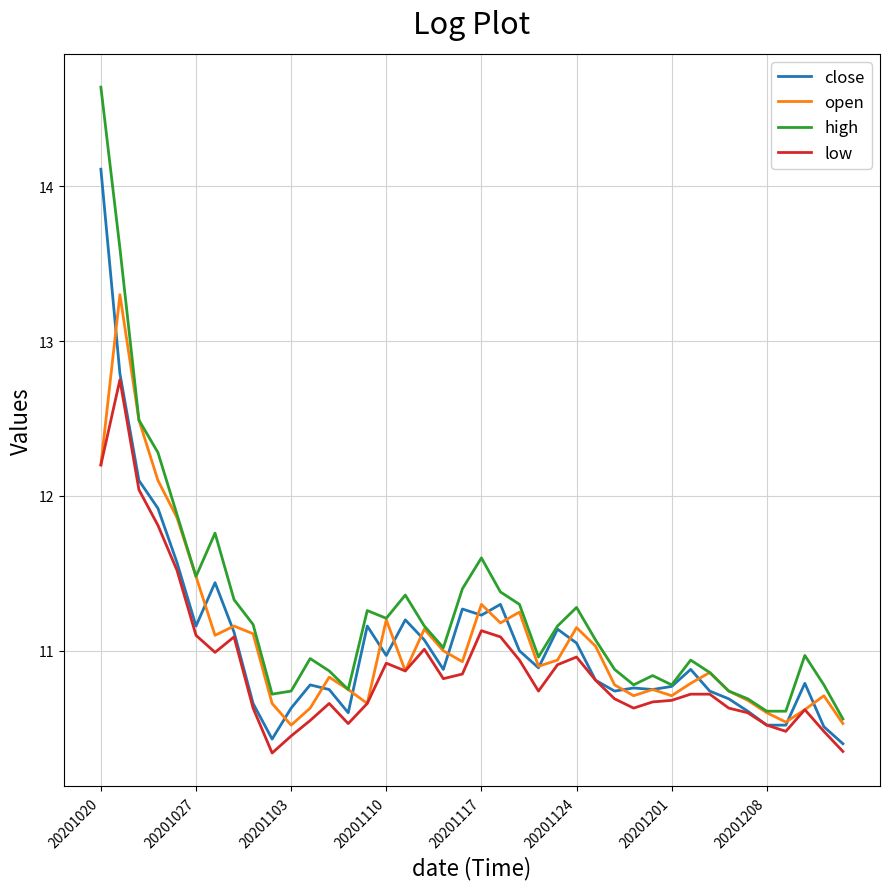

Does the chart have visible grid lines?

Yes